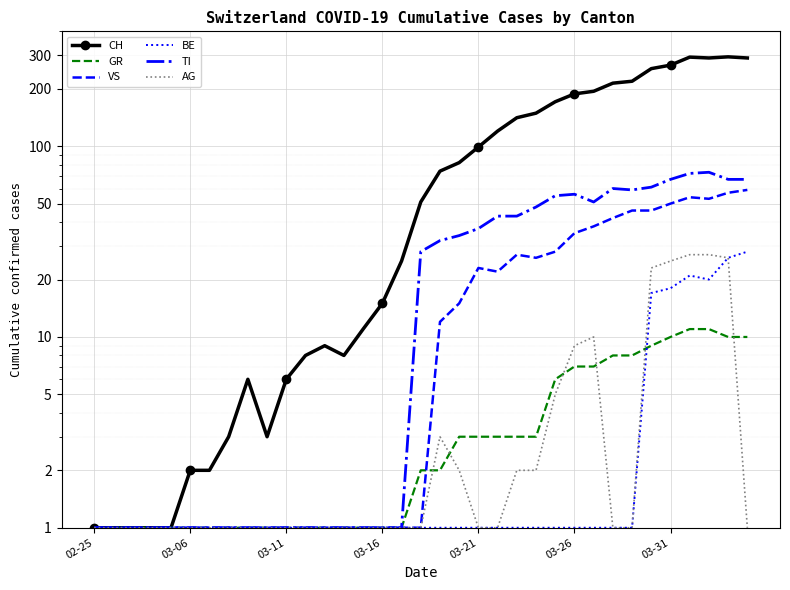

Count the number of data series in this chart.

6